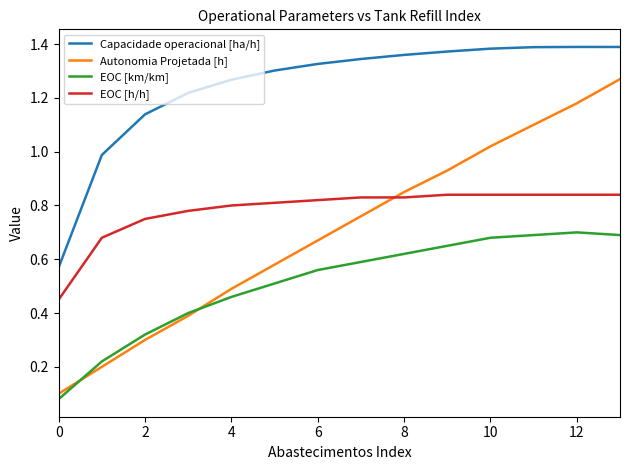

True or false: EOC [km/km] and EOC [h/h] cross at least once.

False